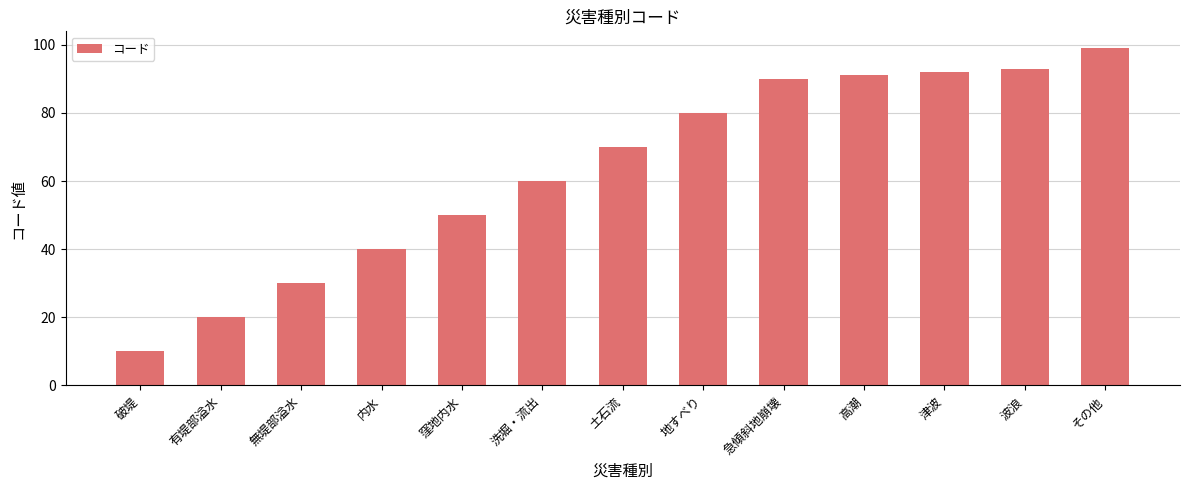

The value at 地すべり is 105. True or false?

False